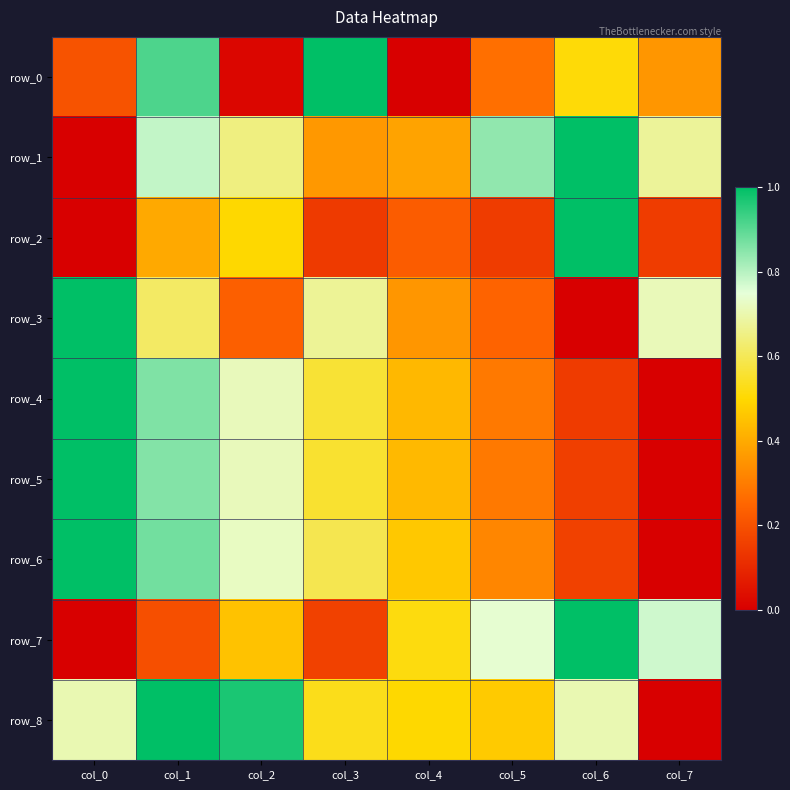

The row_6 series shows 0.5 at col_4. True or false?

True